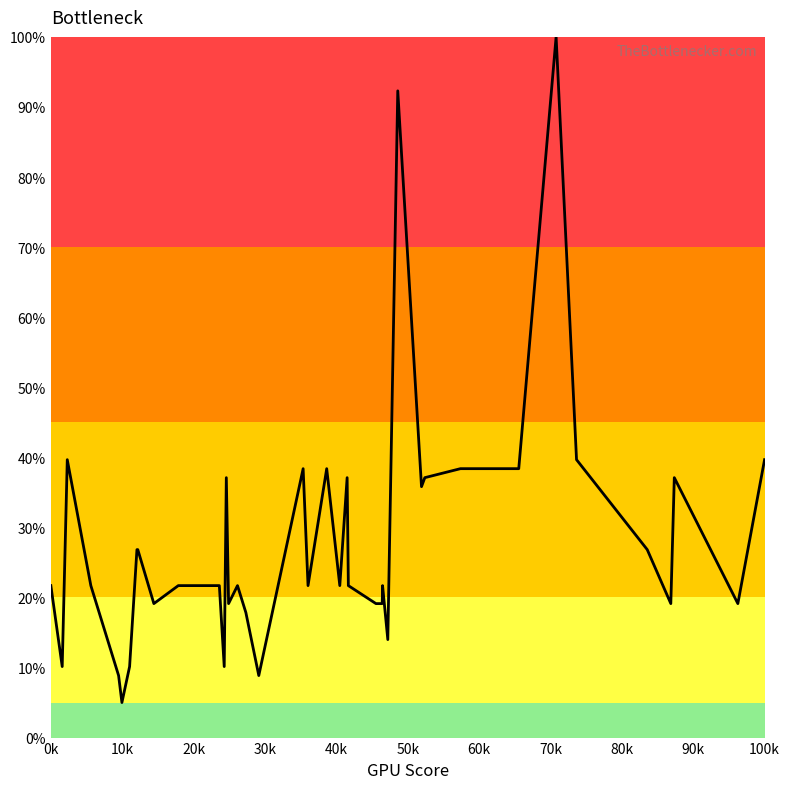

What is the minimum value shown in the chart?

5.0